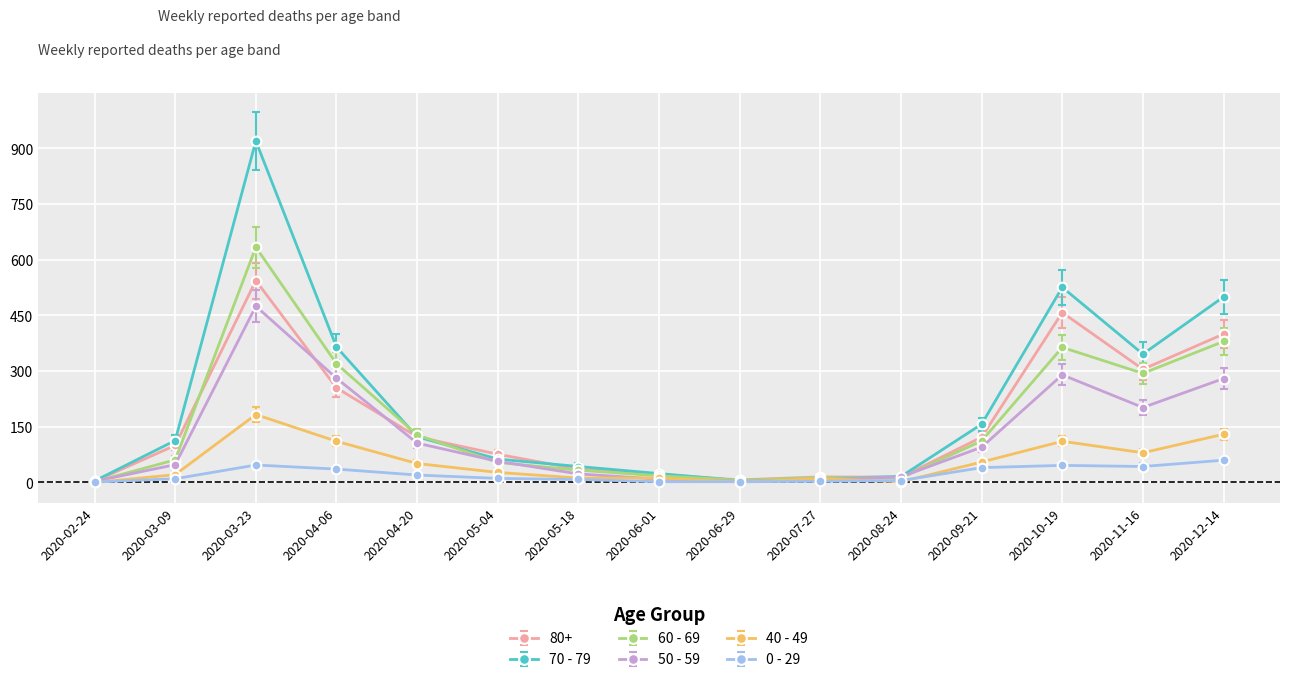

Between 2020-04-06 and 2020-10-19, which series saw the biggest shift?

80+